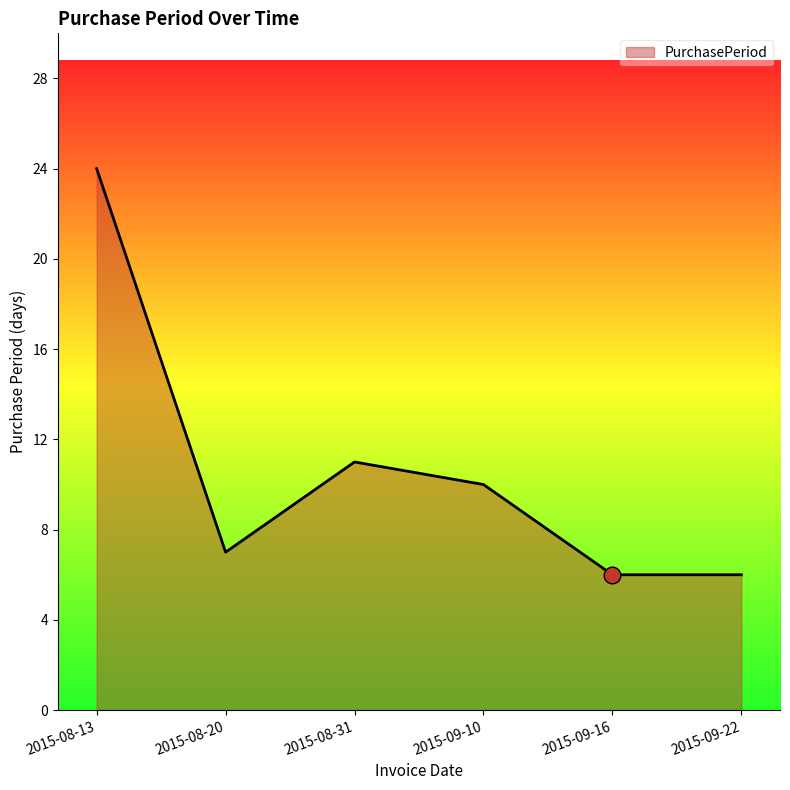

The value at 2015-09-16 is 6. True or false?

True